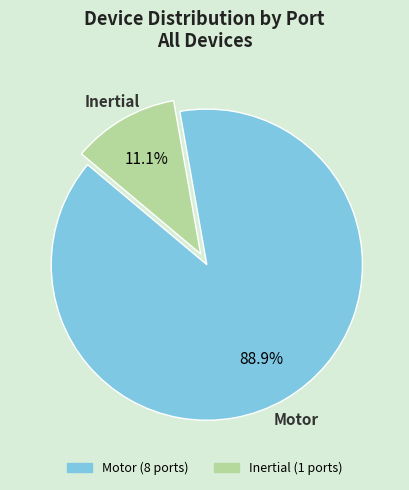

The Motor slice represents 78% of the pie. True or false?

False